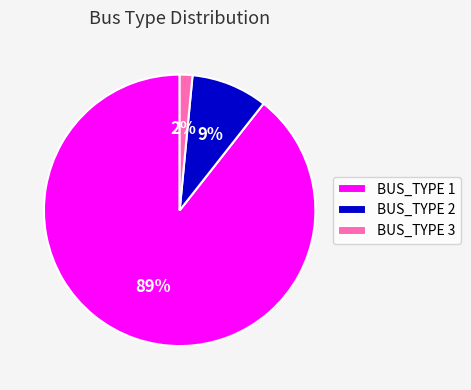

To the nearest percent, what percentage of the pie is BUS_TYPE 3?

2%